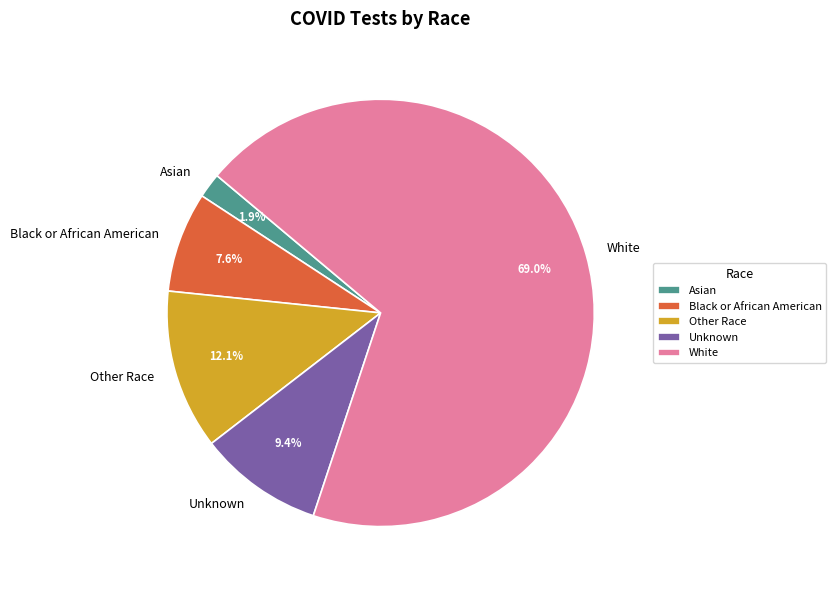

What is the largest slice in the pie chart?

White